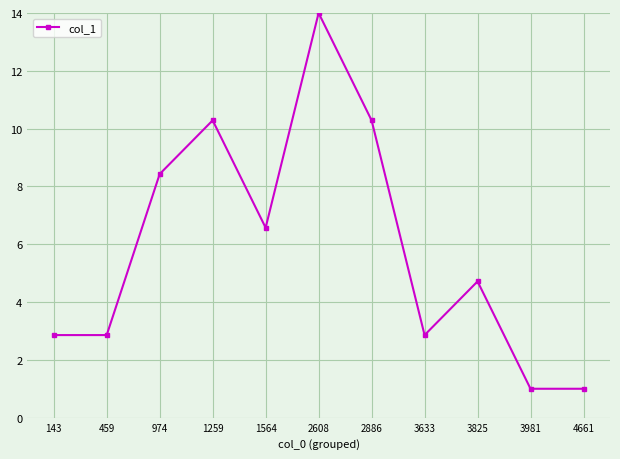

How many points are higher than both their immediate neighbors (excluding endpoints)?

3